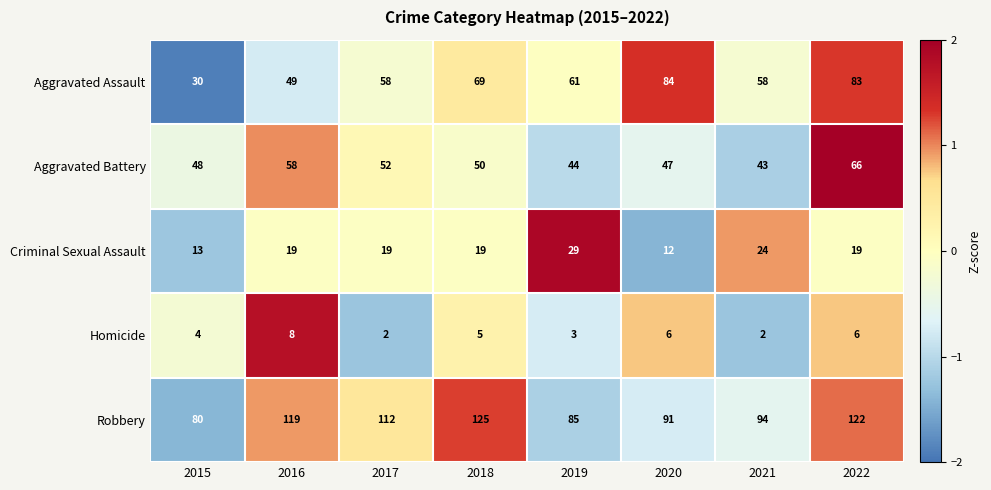

How many series are shown in this chart?

5